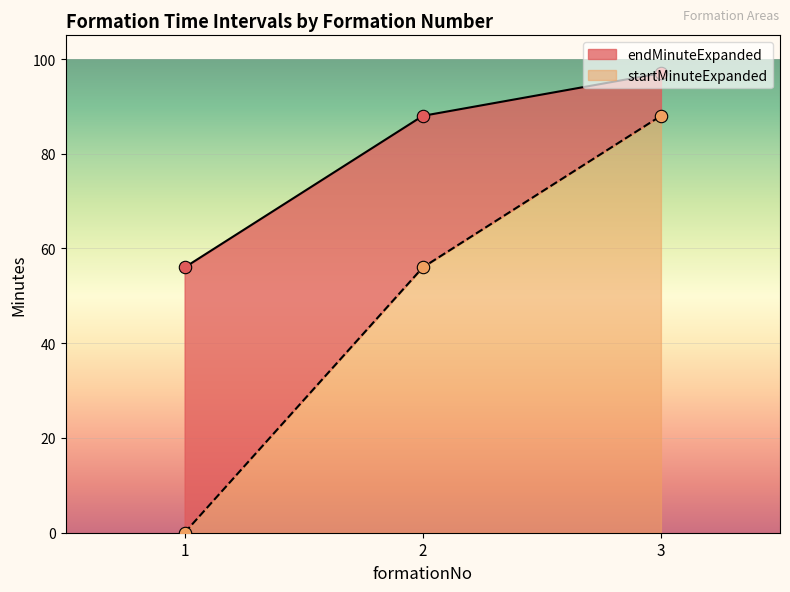

Which series has the largest total across all categories?

endMinuteExpanded